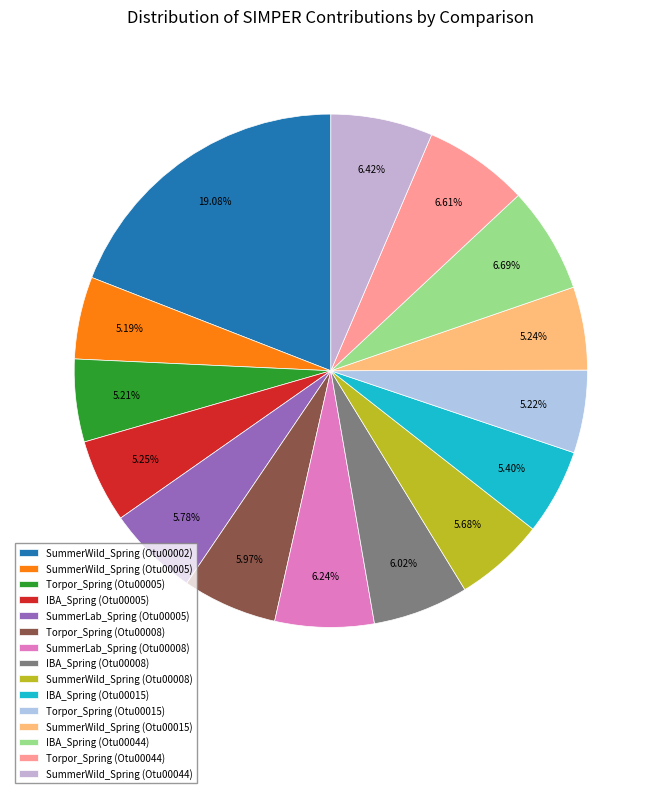

What is the largest slice in the pie chart?

SummerWild_Spring (Otu00002)